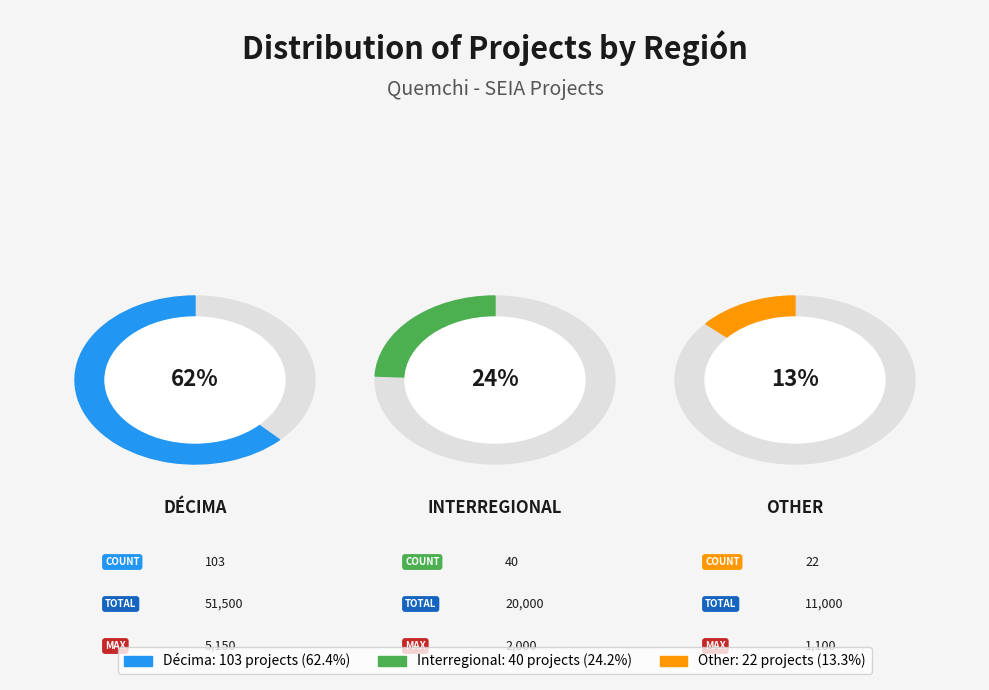

How many slices are in this pie chart?

3